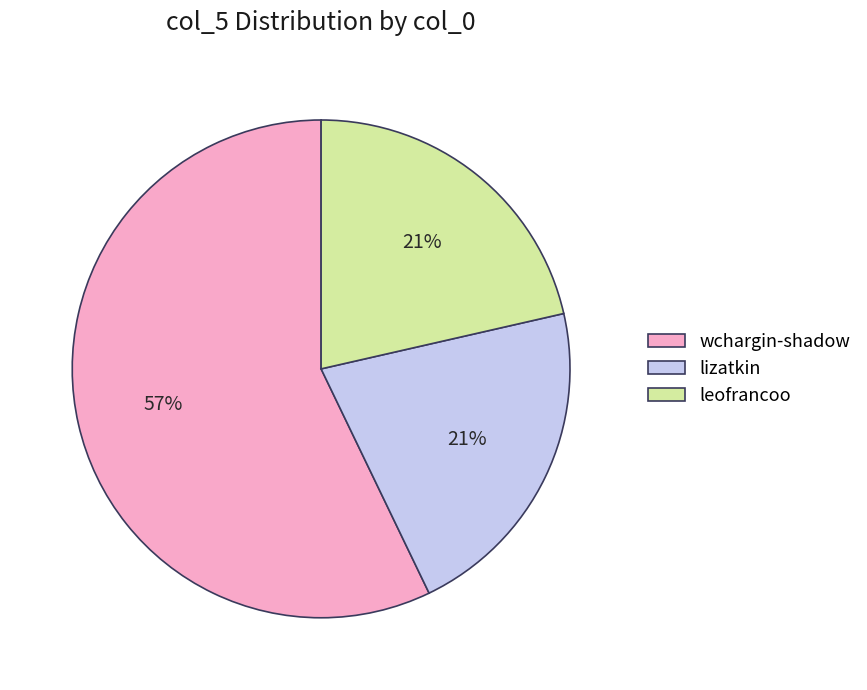

Does wchargin-shadow account for over 50% of the chart?

Yes